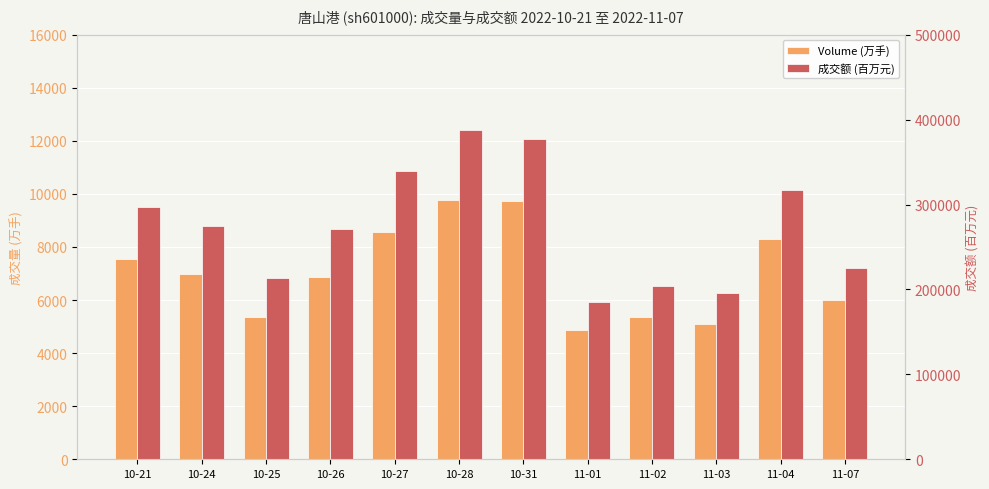

What are all the series names shown in the legend?

Volume (万手), 成交额 (百万元)